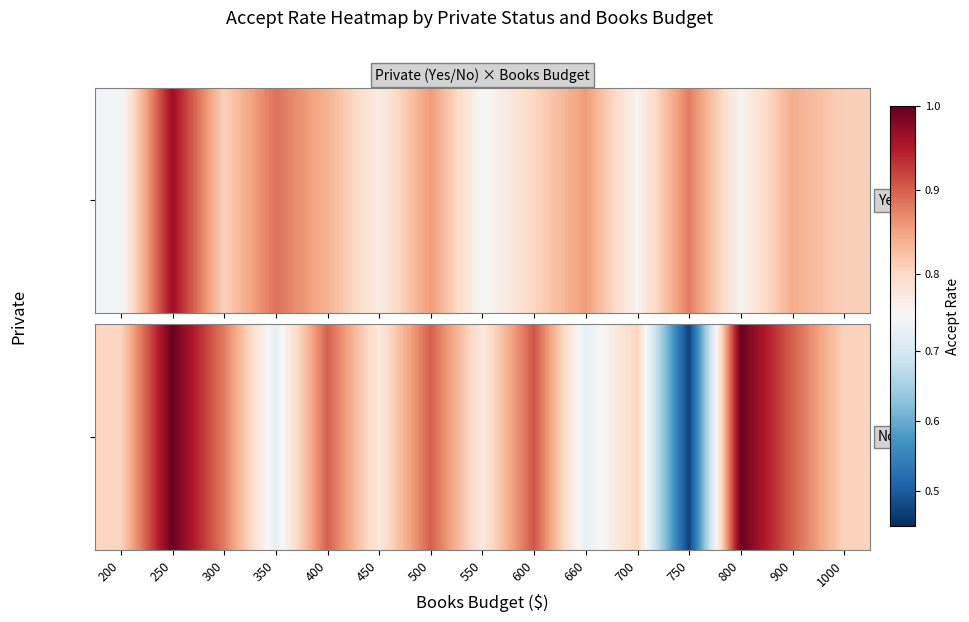

Reading right to left, extract all data points from this chart.

0.8	0.9	1.0	0.5	0.8	0.7	0.9	0.8	0.9	0.8	0.9	0.7	0.9	1.0	0.8